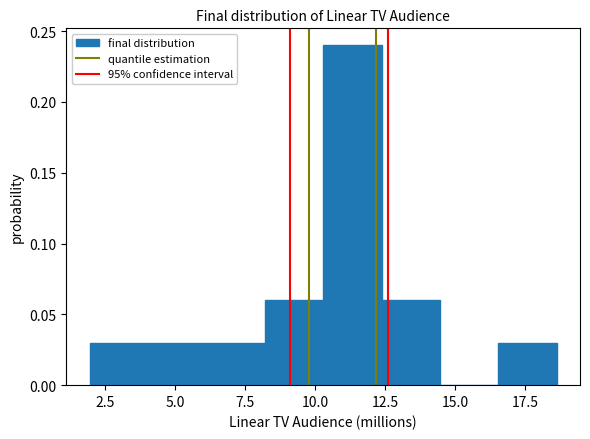

Reading left to right, list every bar in this chart as the range it spans on the x-axis followed by its height. Neither the bar edges nor the heights are printed on the chart, so give them approximately, as read against the axes.

2.0 to 4.0: 0.03
4.0 to 6.0: 0.03
6.0 to 8.0: 0.03
8.0 to 10.5: 0.06
10.5 to 12.5: 0.24
12.5 to 14.5: 0.06
14.5 to 16.5: 0
16.5 to 18.5: 0.03